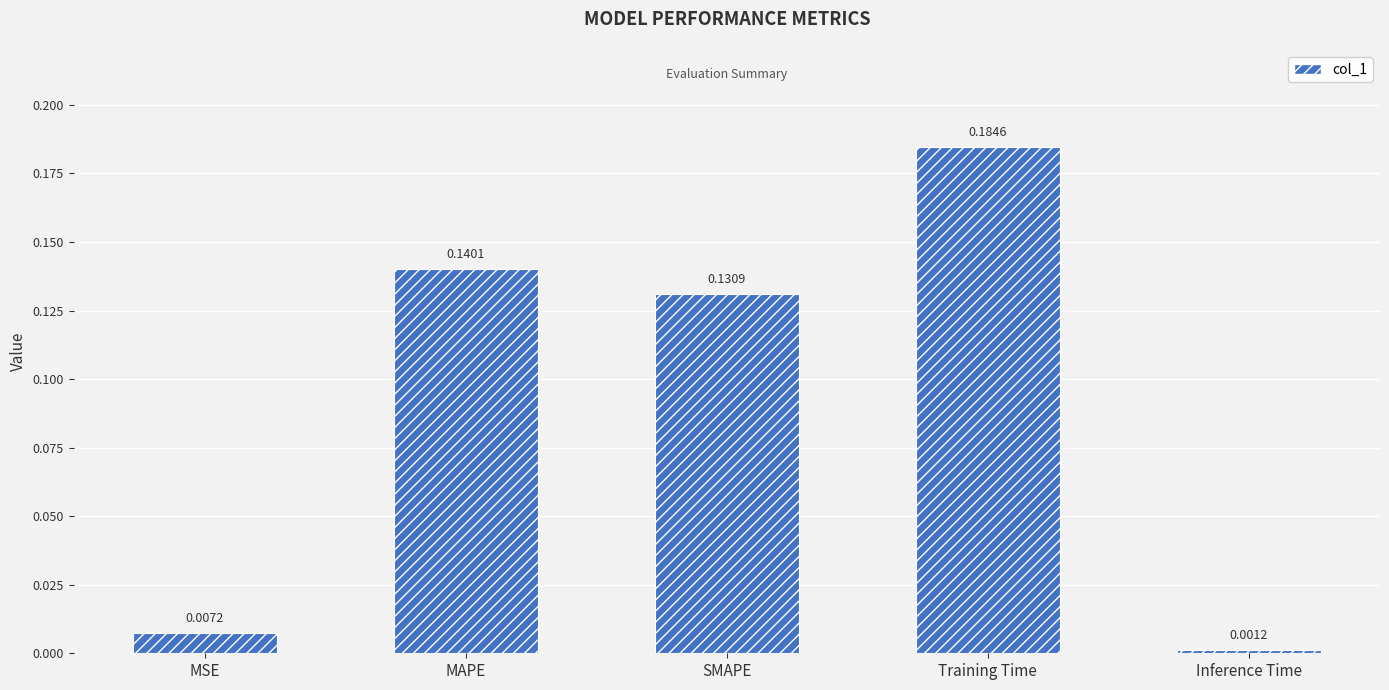

At which label is the value closest to 0?

Inference Time